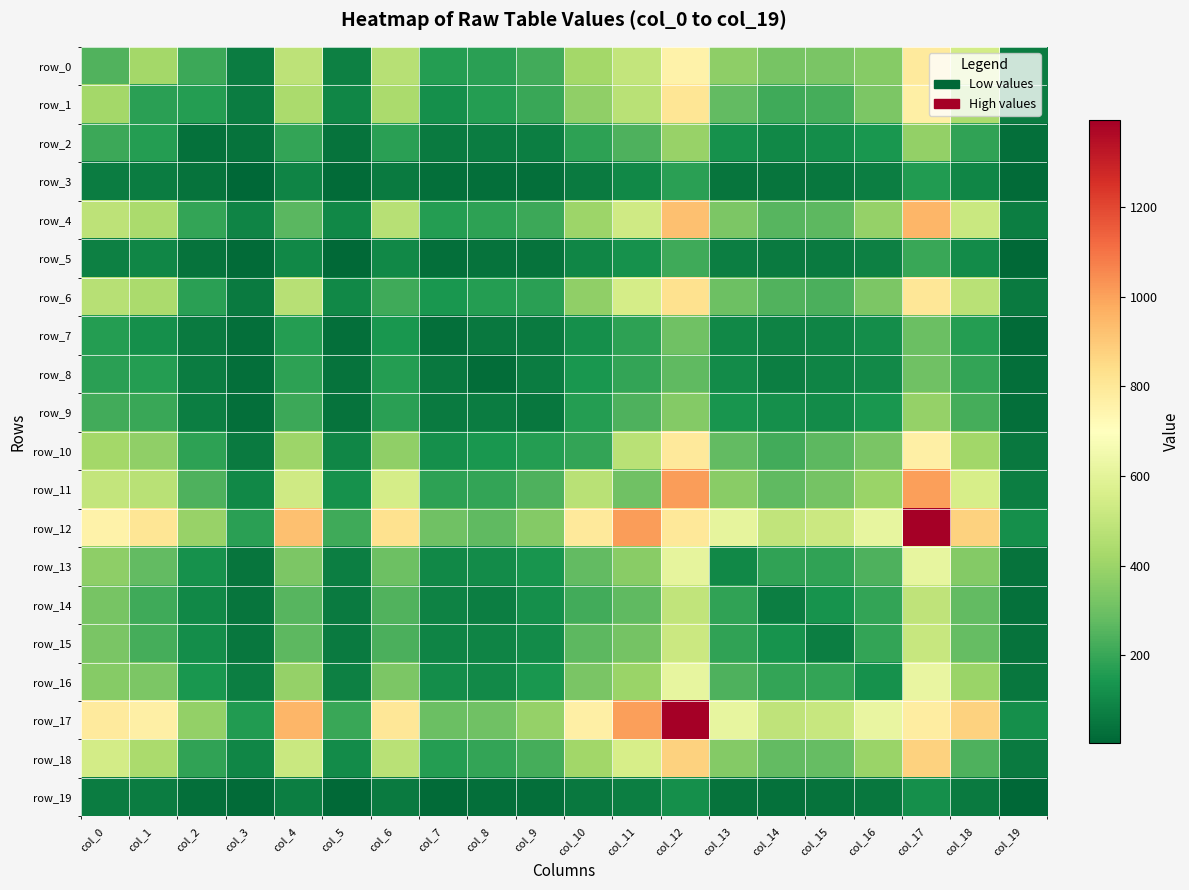

Reading left to right, transcribe all the data shown in this chart.

row_0: 248	421	210	64	485	80	469	164	175	216	418	499	755	373	320	327	356	790	542	64
row_1: 421	173	166	68	434	92	434	123	162	201	377	473	813	278	211	225	330	766	435	66
row_2: 210	166	32	39	194	42	173	60	66	71	179	240	391	124	100	113	143	381	185	26
row_3: 64	68	39	4	87	17	61	27	26	30	63	101	174	47	44	50	70	157	95	17
row_4: 485	434	194	87	262	98	467	163	182	210	405	533	926	333	258	270	386	951	516	72
row_5: 80	92	42	17	98	14	100	31	37	39	92	124	215	72	60	62	78	203	108	14
row_6: 469	434	173	61	467	100	212	140	165	175	378	551	824	298	244	234	335	805	471	61
row_7: 164	123	60	27	163	31	140	26	55	61	119	182	306	97	83	88	118	292	166	15
row_8: 175	162	66	26	182	37	165	55	25	69	142	190	274	109	73	88	106	303	192	26
row_9: 216	201	71	30	210	39	175	61	69	52	165	239	351	136	119	109	144	385	222	28
row_10: 418	377	179	63	405	92	378	119	142	165	191	474	795	280	216	265	326	769	414	58
row_11: 499	473	240	101	533	124	551	182	190	239	474	306	1011	359	275	317	396	1005	555	74
row_12: 755	813	391	174	926	215	824	306	274	351	795	1011	802	608	494	525	616	1394	876	121
row_13: 373	278	124	47	333	72	298	97	109	136	280	359	608	101	184	186	241	613	350	42
row_14: 320	211	100	44	258	60	244	83	73	119	216	275	494	184	70	133	192	488	280	32
row_15: 327	225	113	50	270	62	234	88	88	109	265	317	525	186	133	70	194	514	285	41
row_16: 356	330	143	70	386	78	335	118	106	144	326	396	616	241	192	194	128	619	397	51
row_17: 790	766	381	157	951	203	805	292	303	385	769	1005	1394	613	488	514	619	776	878	123
row_18: 542	435	185	95	516	108	471	166	192	222	414	555	876	350	280	285	397	878	239	61
row_19: 64	66	26	17	72	14	61	15	26	28	58	74	121	42	32	41	51	123	61	9